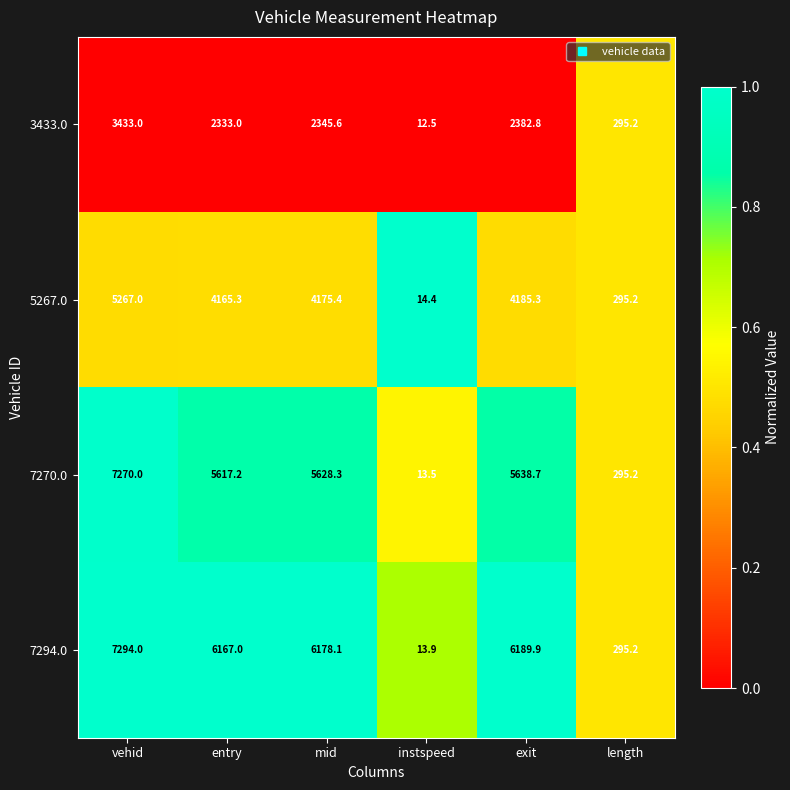

List the labels in order of 7294.0 value, smallest first.

instspeed, length, entry, mid, exit, vehid